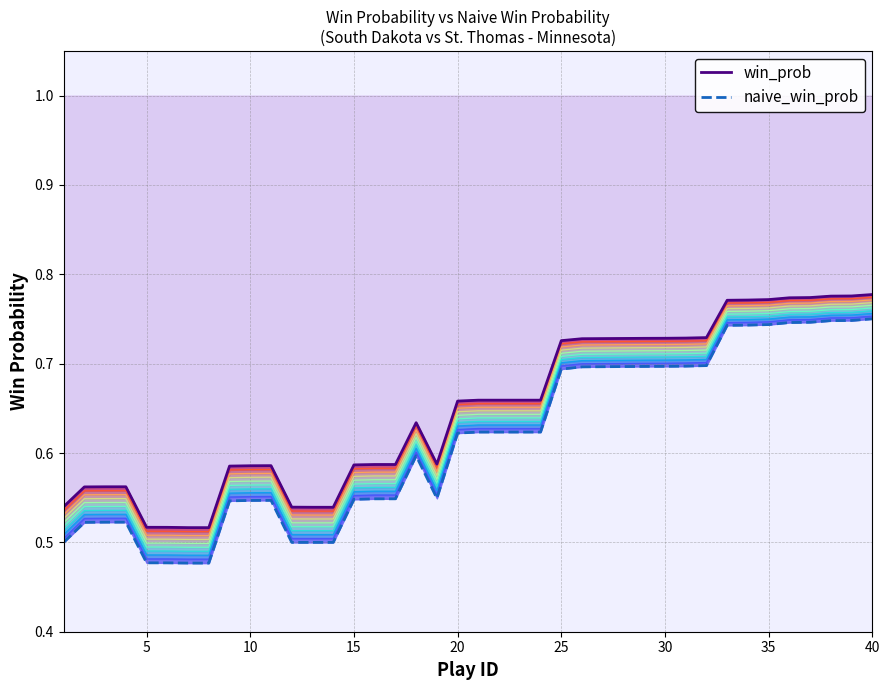

What is the maximum value for win_prob?

0.8